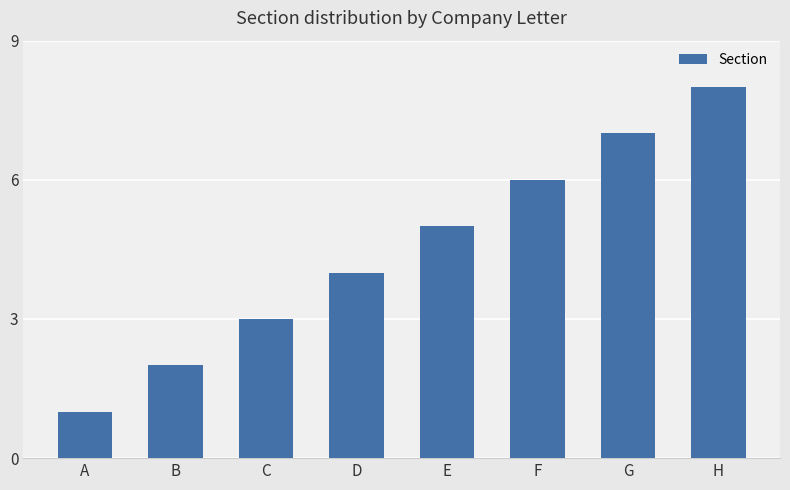

Which has a higher value, C or G?

G